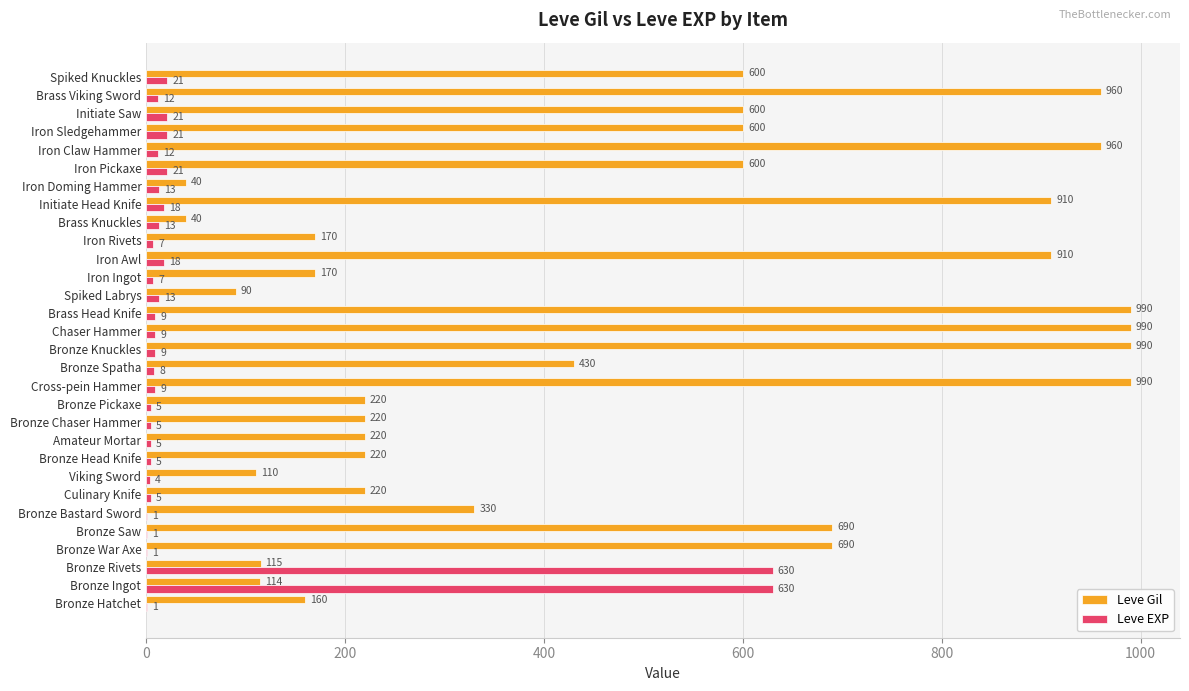

What is the total value across all series at Iron Sledgehammer?

621